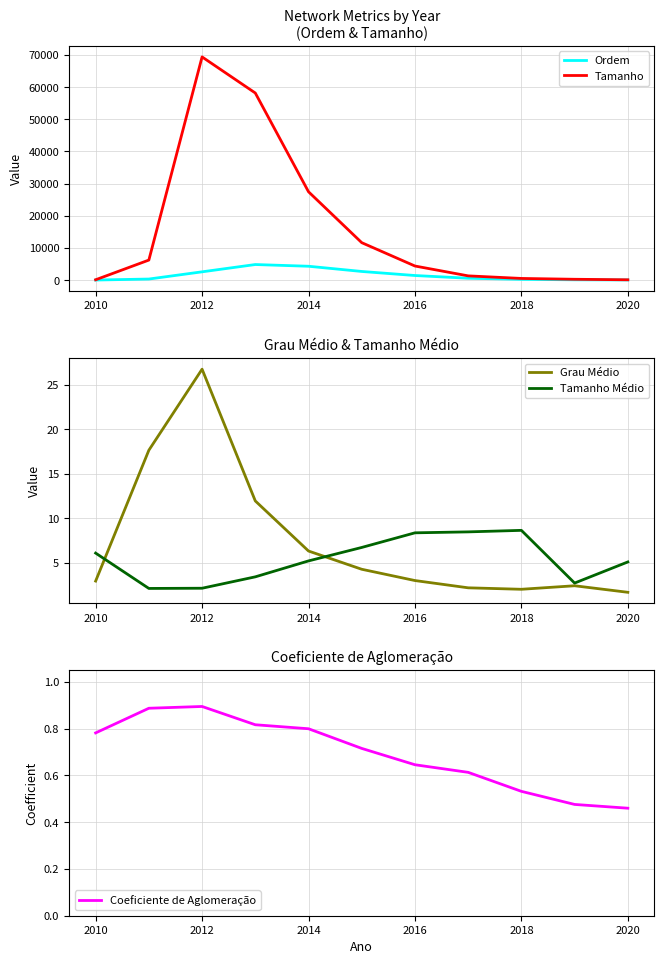

Which series ends up on top after the final intersection of Tamanho Médio and Grau Médio?

Tamanho Médio